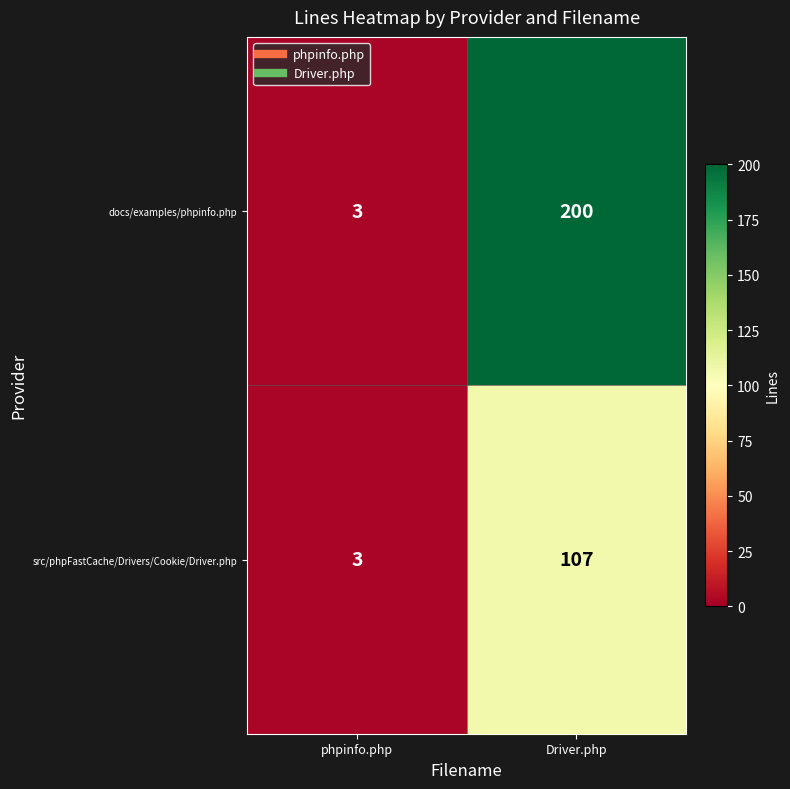

At which category is the sum across all series the highest?

Driver.php